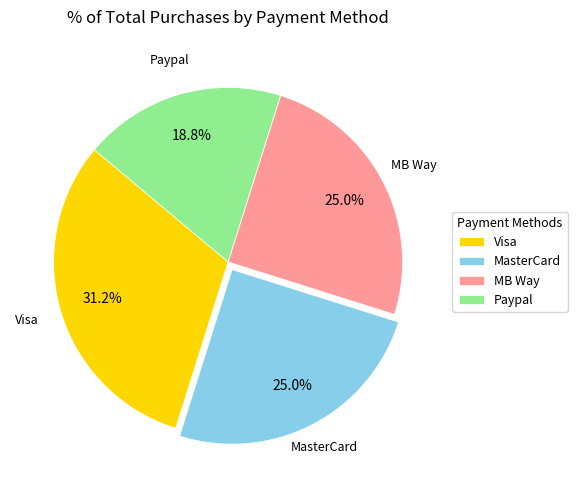

Do MB Way and Paypal together represent more than half of the pie?

No